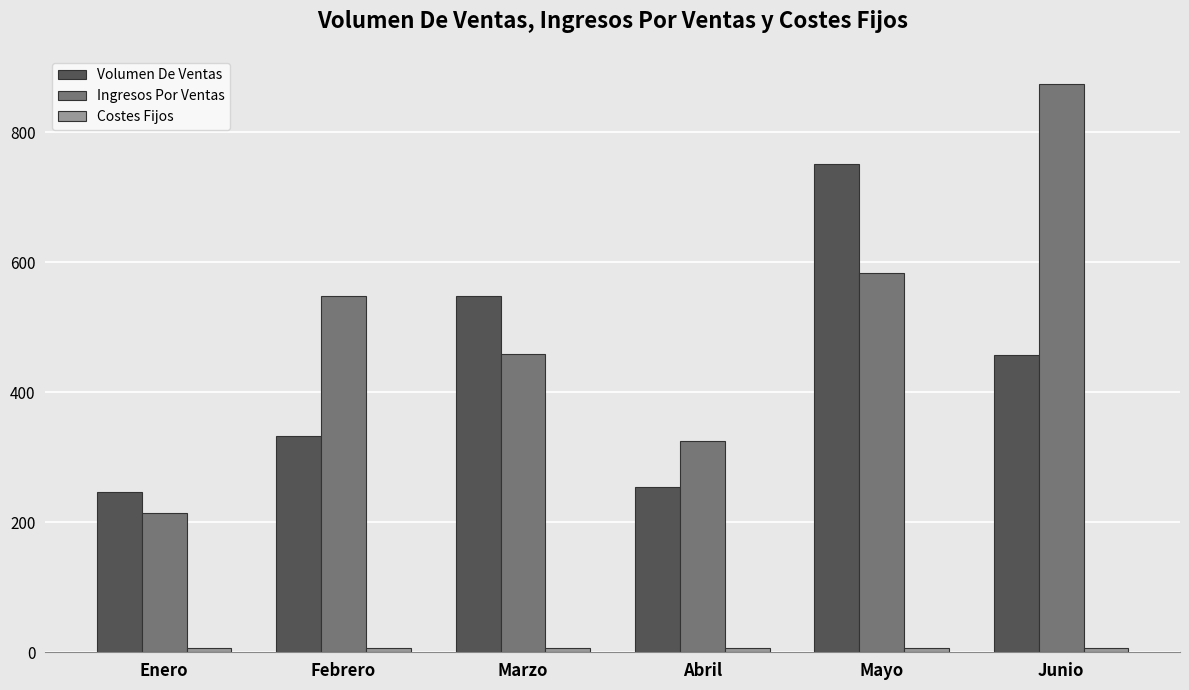

Rank the categories by Ingresos Por Ventas value from lowest to highest.

Enero, Abril, Marzo, Febrero, Mayo, Junio